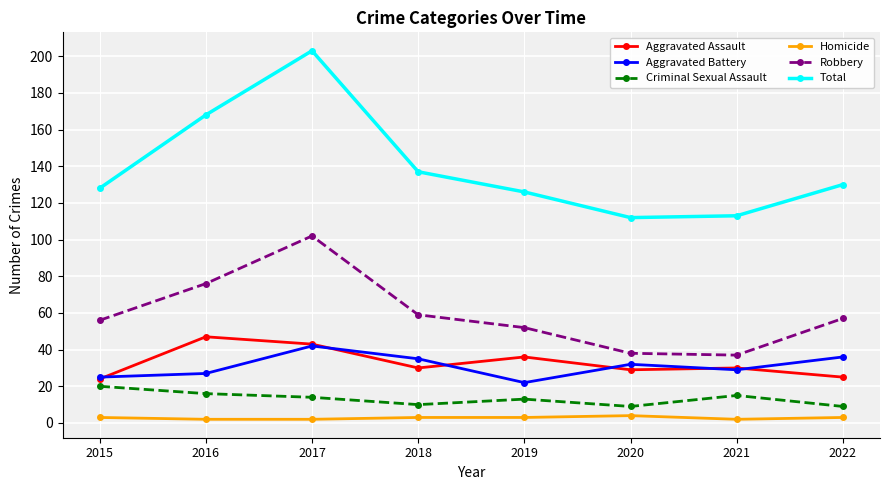

Between 2021 and 2022, which series saw the biggest shift?

Robbery